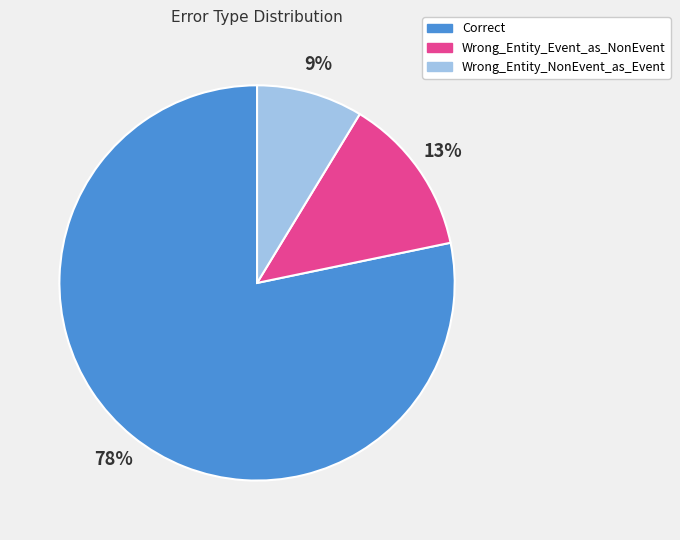

Count the number of slices in the pie.

3